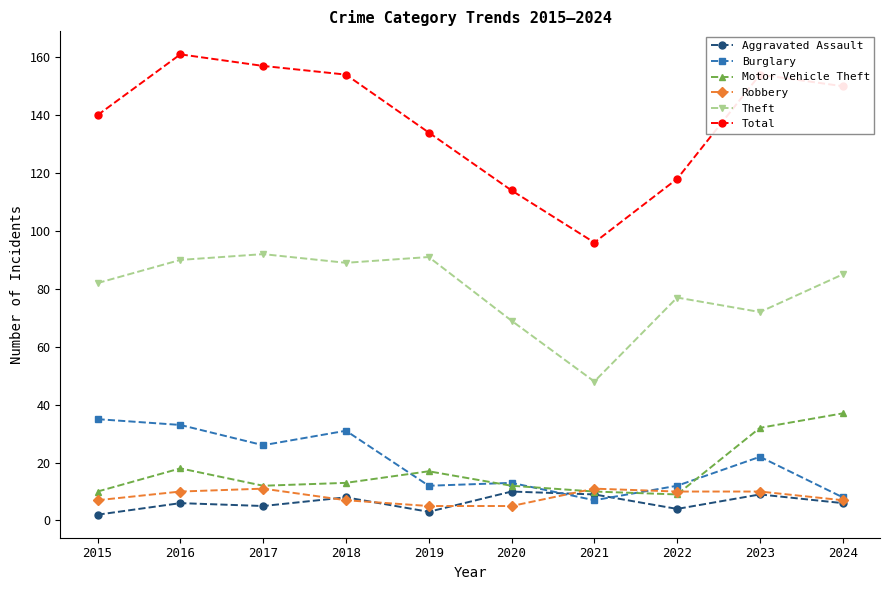

At which category does Total reach its first local valley?

2021